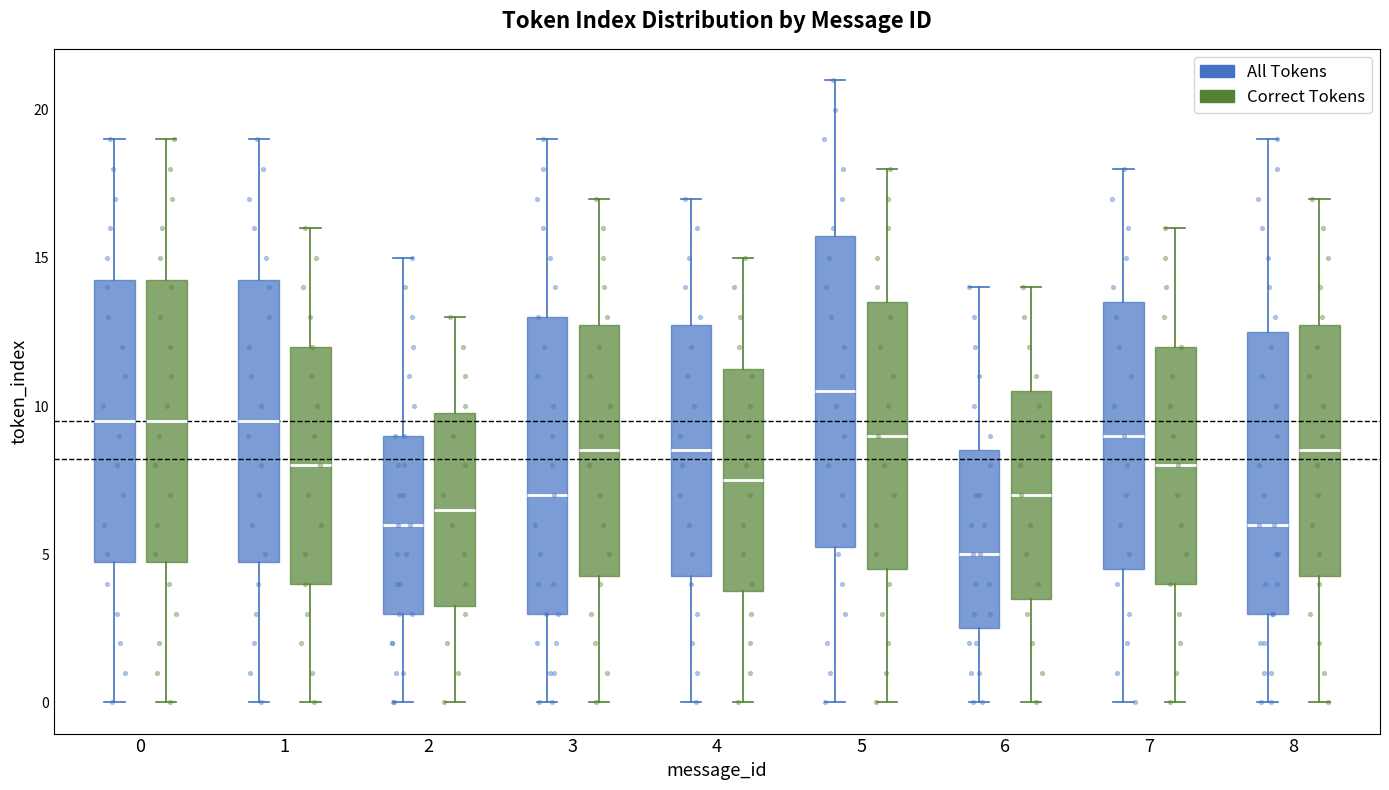

Reading left to right, read every box against the y-axis: the position of its median line, the range the box covers, and the ends of its whiskers. The values are not printed on the chart, so give them approximately, as read against the axis.

0 (All Tokens): median 9.5, box 5.0 to 14.5, whiskers 0.0 to 19.0
0 (Correct Tokens): median 9.5, box 5.0 to 14.5, whiskers 0.0 to 19.0
1 (All Tokens): median 9.5, box 5.0 to 14.5, whiskers 0.0 to 19.0
1 (Correct Tokens): median 8.0, box 4.0 to 12.0, whiskers 0.0 to 16.0
2 (All Tokens): median 6.0, box 3.0 to 9.0, whiskers 0.0 to 15.0
2 (Correct Tokens): median 6.5, box 3.5 to 10.0, whiskers 0.0 to 13.0
3 (All Tokens): median 7.0, box 3.0 to 13.0, whiskers 0.0 to 19.0
3 (Correct Tokens): median 8.5, box 4.5 to 13.0, whiskers 0.0 to 17.0
4 (All Tokens): median 8.5, box 4.5 to 13.0, whiskers 0.0 to 17.0
4 (Correct Tokens): median 7.5, box 4.0 to 11.5, whiskers 0.0 to 15.0
5 (All Tokens): median 10.5, box 5.5 to 16.0, whiskers 0.0 to 21.0
5 (Correct Tokens): median 9.0, box 4.5 to 13.5, whiskers 0.0 to 18.0
6 (All Tokens): median 5.0, box 2.5 to 8.5, whiskers 0.0 to 14.0
6 (Correct Tokens): median 7.0, box 3.5 to 10.5, whiskers 0.0 to 14.0
7 (All Tokens): median 9.0, box 4.5 to 13.5, whiskers 0.0 to 18.0
7 (Correct Tokens): median 8.0, box 4.0 to 12.0, whiskers 0.0 to 16.0
8 (All Tokens): median 6.0, box 3.0 to 12.5, whiskers 0.0 to 19.0
8 (Correct Tokens): median 8.5, box 4.5 to 13.0, whiskers 0.0 to 17.0